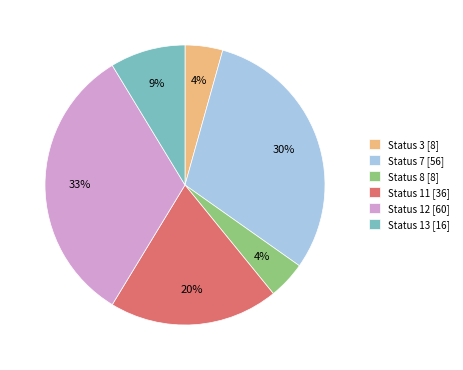

Is it true that Status 11 [36] is 29% of the pie?

False